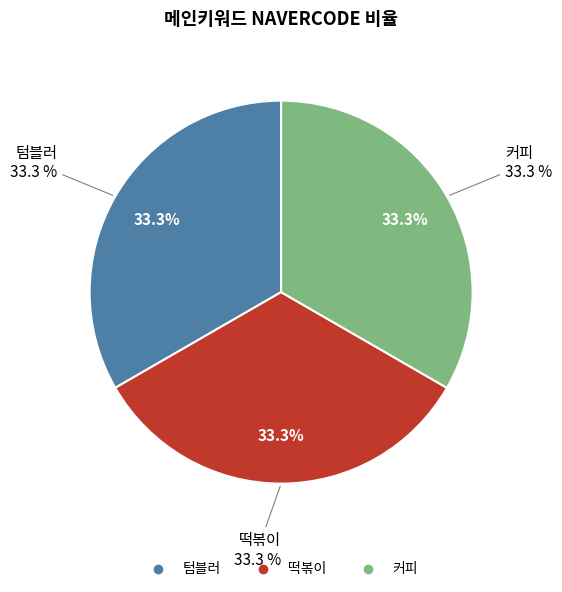

Which slice is the smallest?

텀블러